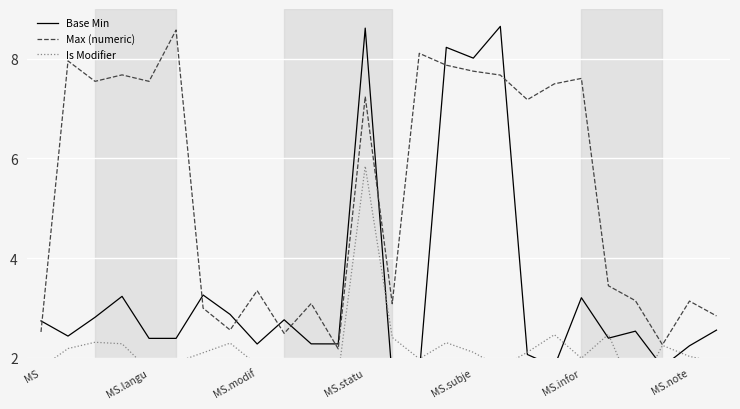

List the series in order of their peak value, lowest first.

Is Modifier, Max (numeric), Base Min